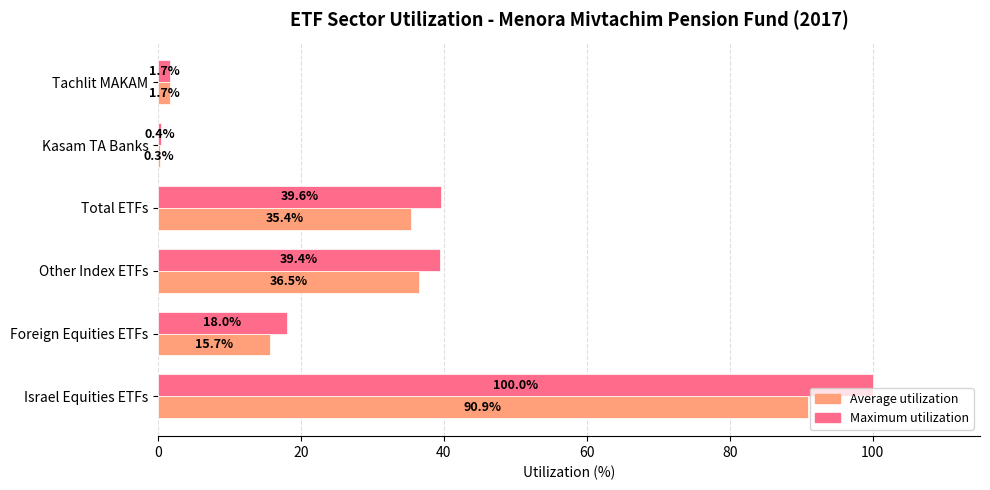

What is the maximum value for Maximum utilization?

100.0